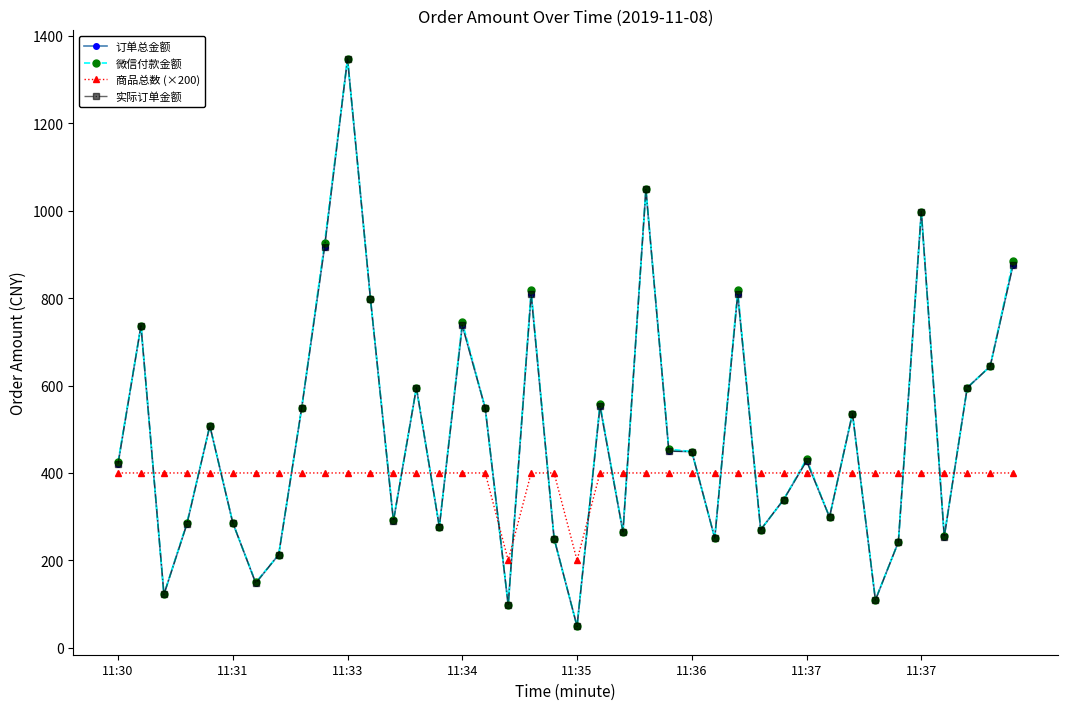

Is this an area chart (filled region under the line)?

No